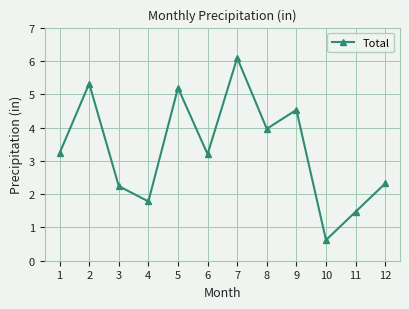

What is the maximum value shown in the chart?

6.1